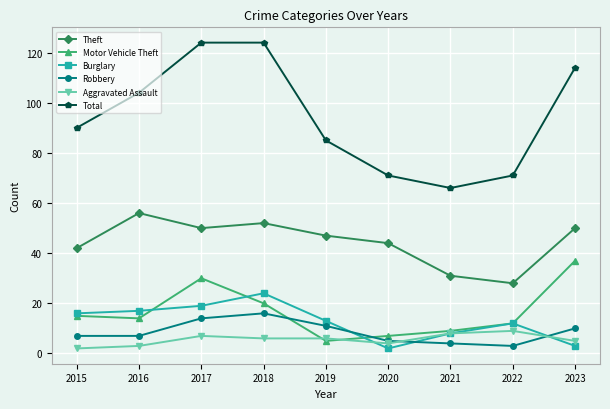

Is this an area chart (filled region under the line)?

No